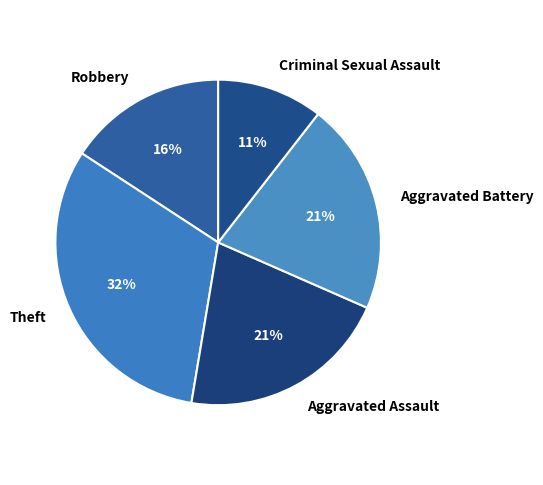

To the nearest percent, what is the average slice percentage?

20%